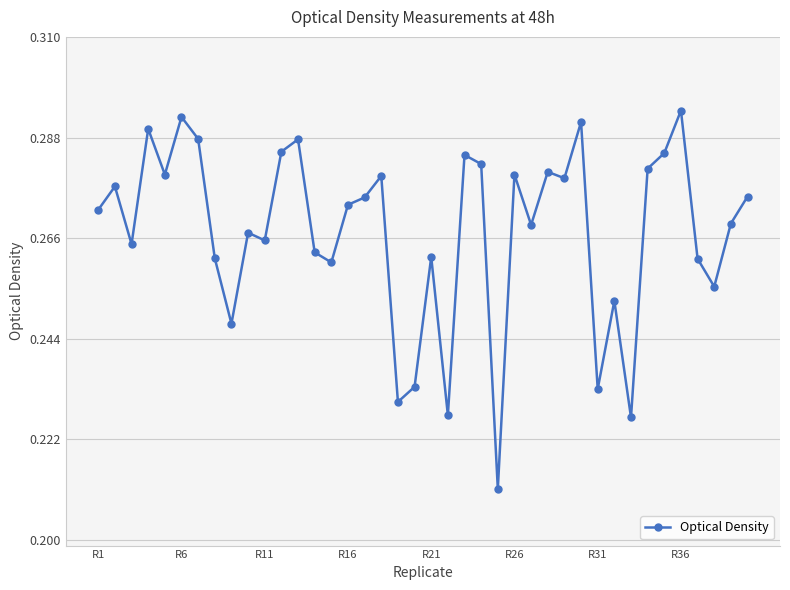

What is the sum of all values?

10.7